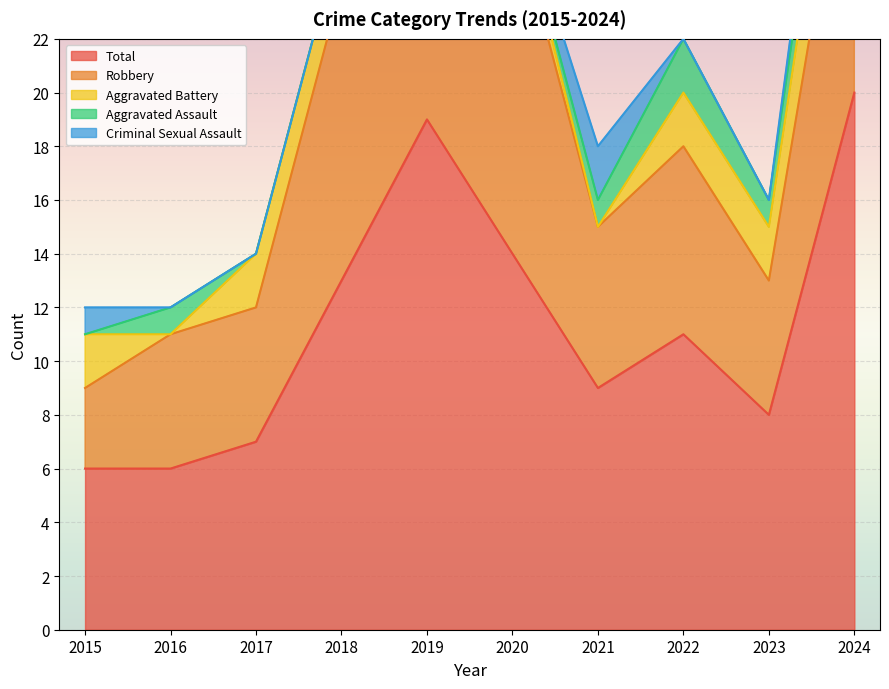

True or false: Total has more than 1 interior local peaks.

True